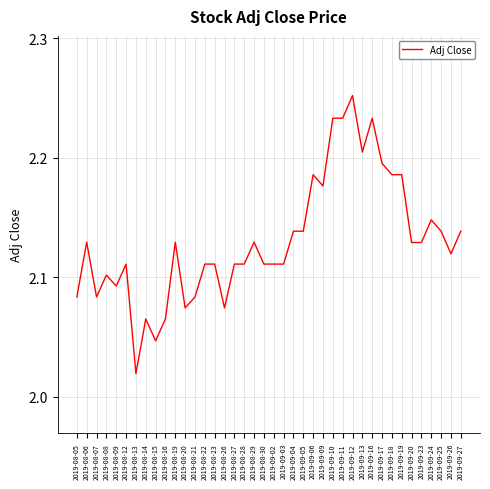

What position from the right is 2019-08-30?

21